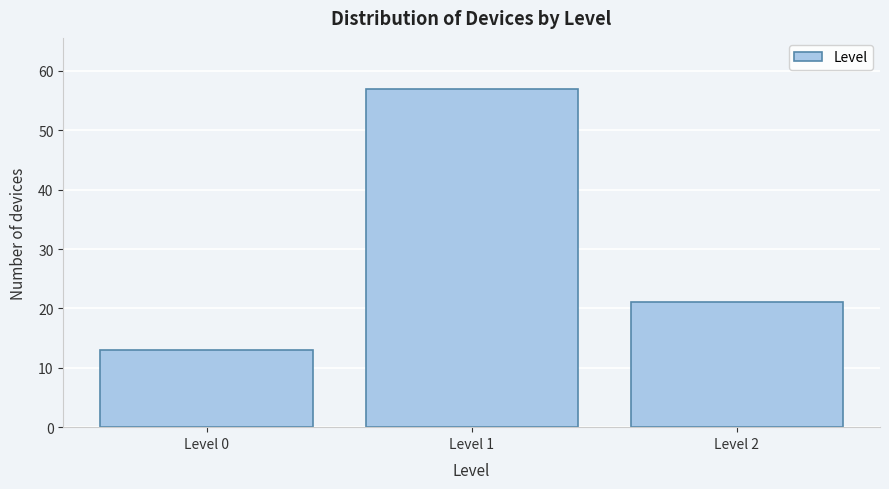

Reading left to right, transcribe all the data shown in this chart.

Level 0=13	Level 1=57	Level 2=21